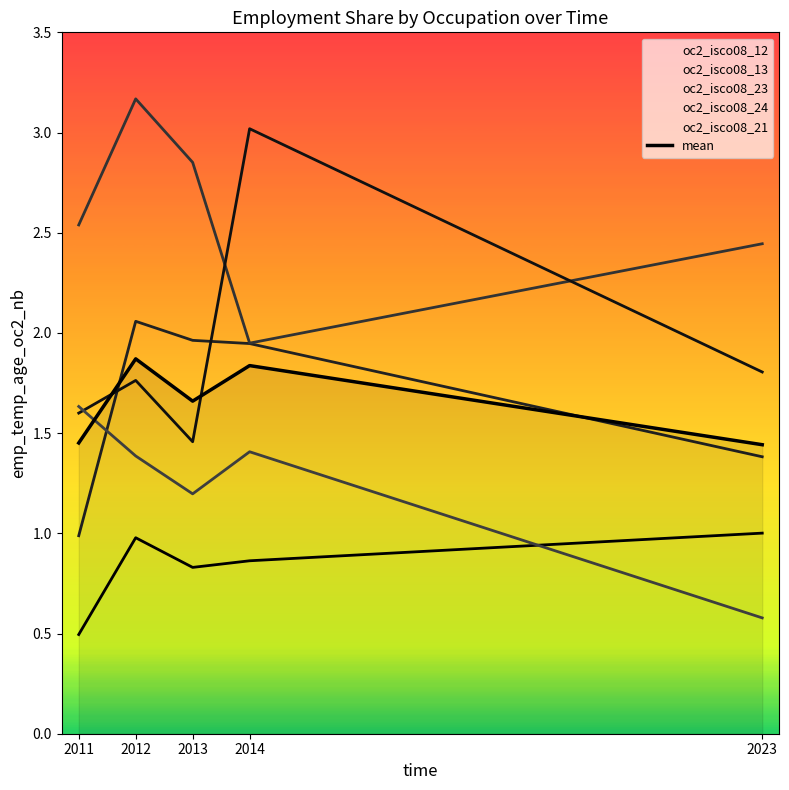

Which series has the largest total across all categories?

oc2_isco08_23